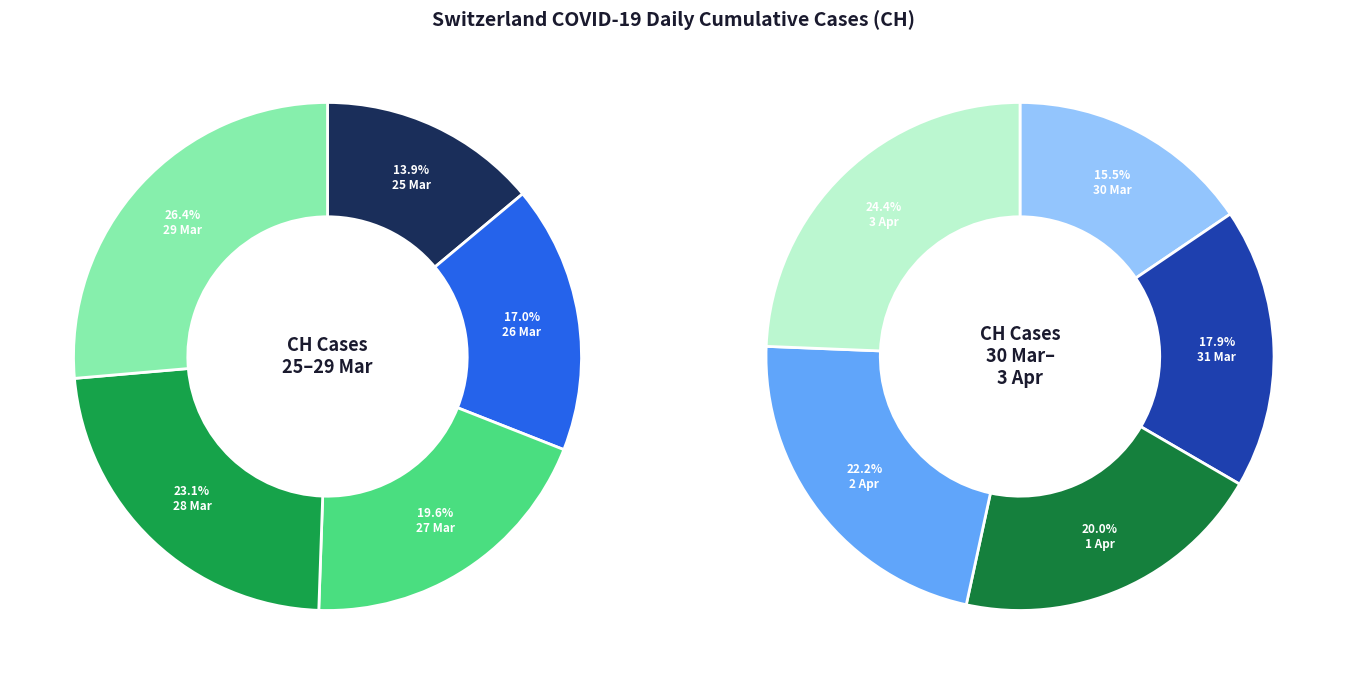

What is the change in value from 2020-03-28 to 2020-04-01?

+239